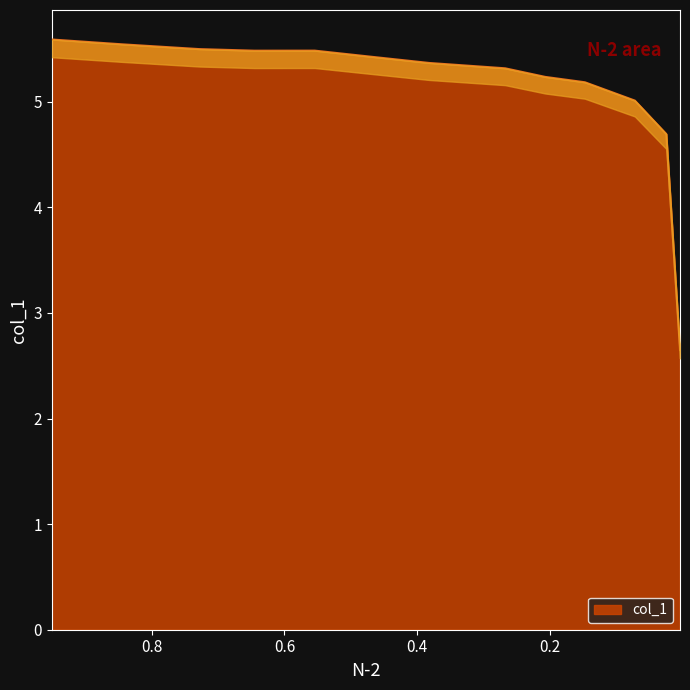

How many lines are shown in the chart?

1